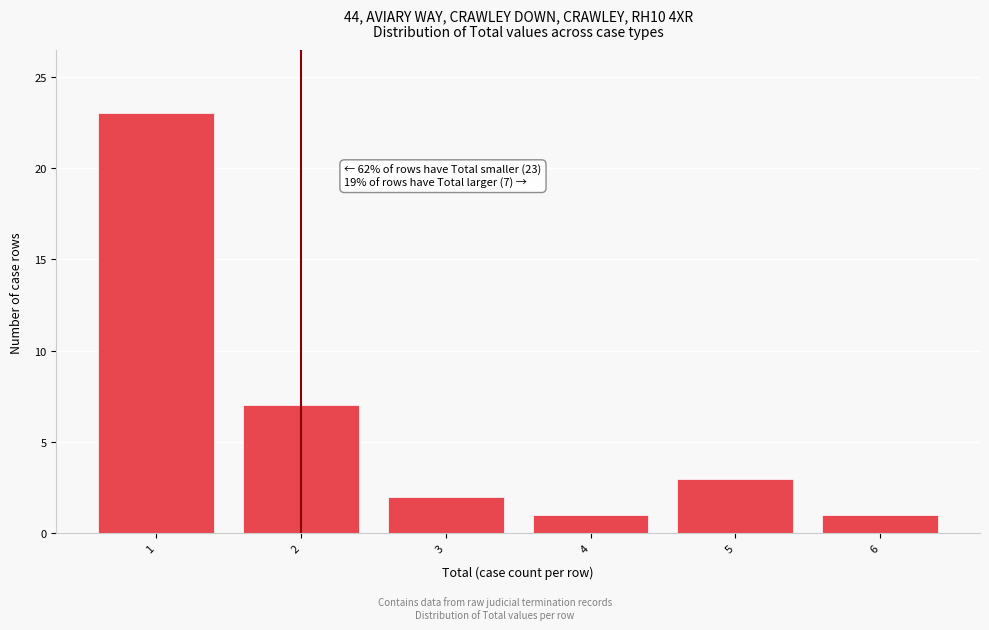

Over which range of the x-axis is the bar tallest?

0.5 to 1.5